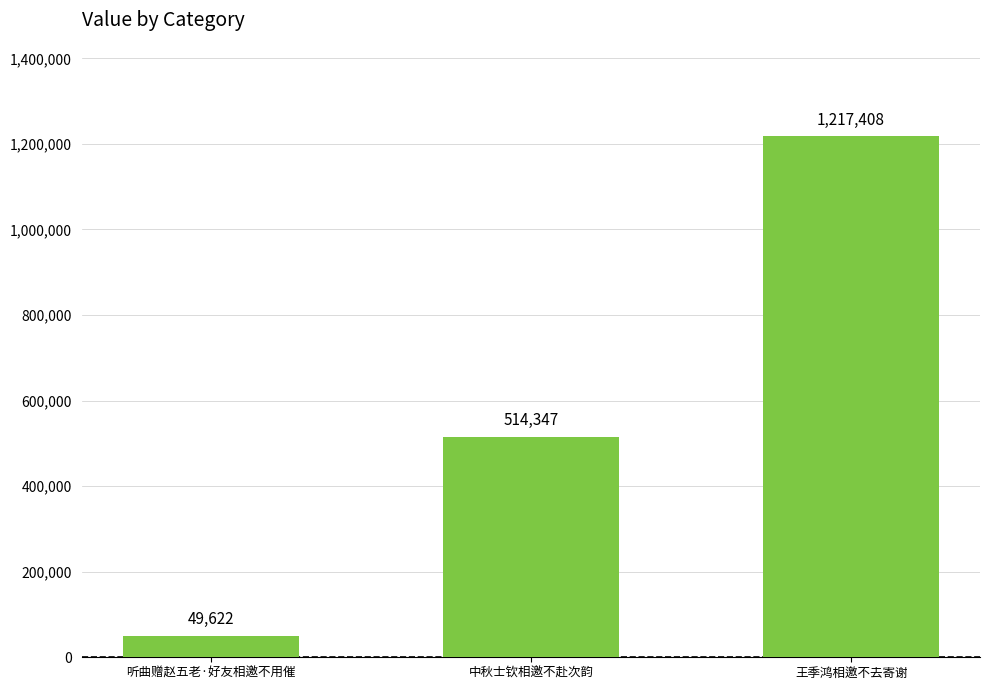

Reading left to right, extract all data points from this chart.

听曲赠赵五老·好友相邀不用催=49622	中秋士钦相邀不赴次韵=514347	王季鸿相邀不去寄谢=1217408